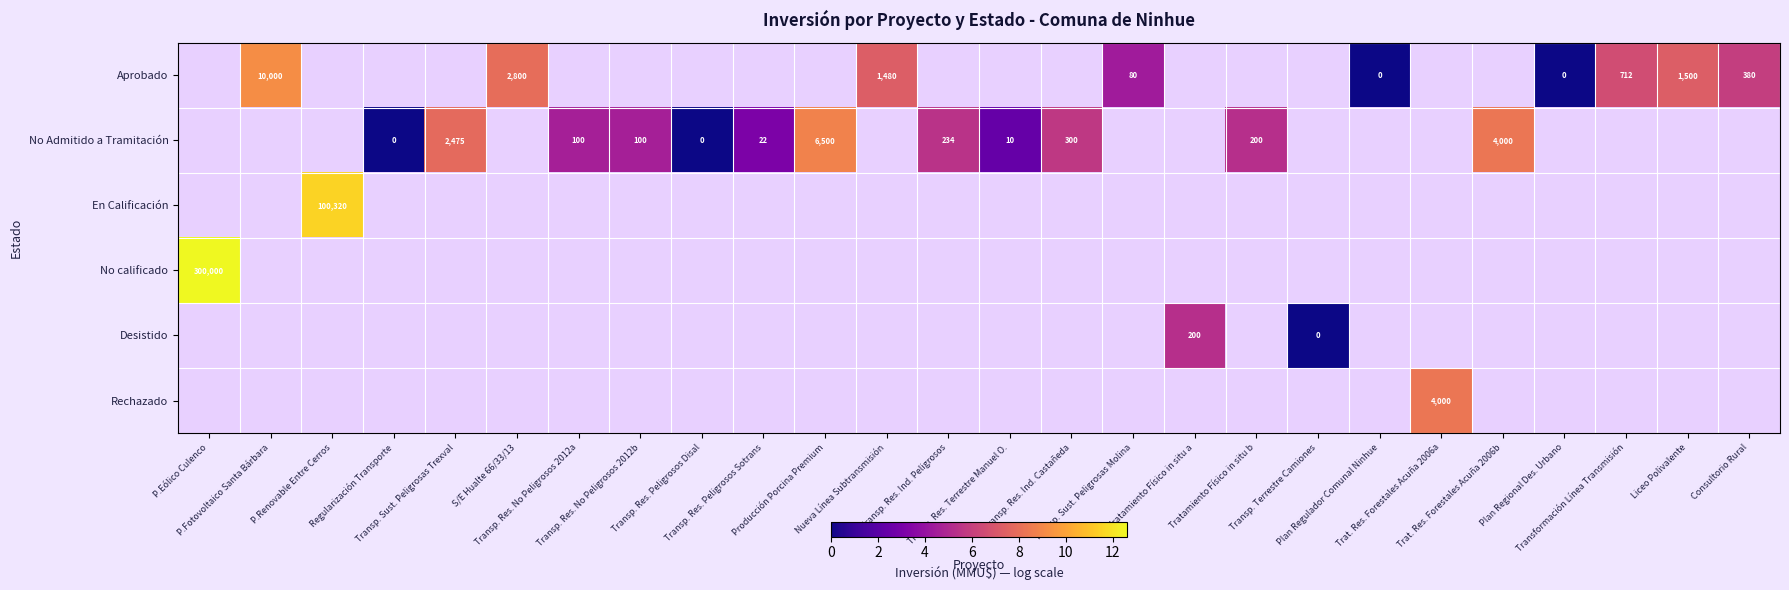

The value of Desistido at Transp. Res. Terrestre Manuel O. is 0.0. True or false?

True